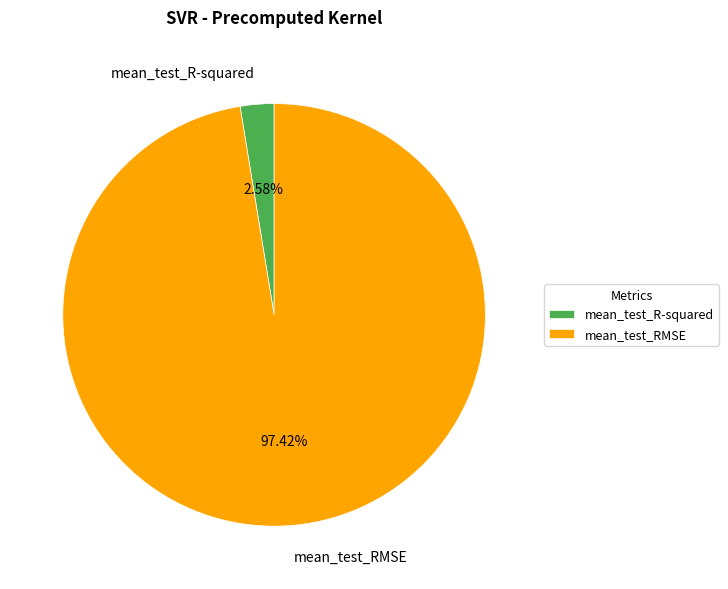

To the nearest percent, what is the average slice percentage?

50%